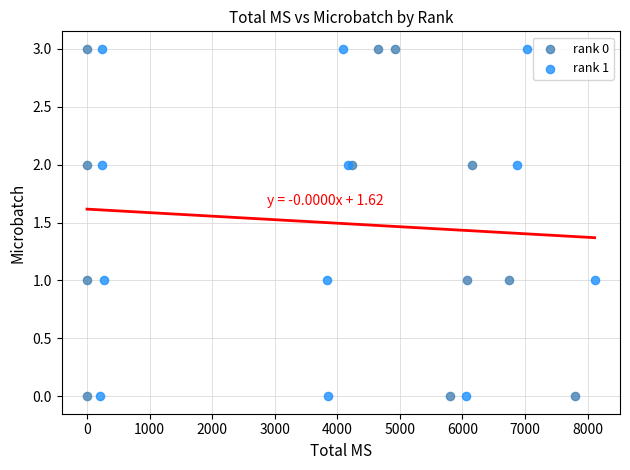

What are all the series names shown in the legend?

rank 0, rank 1